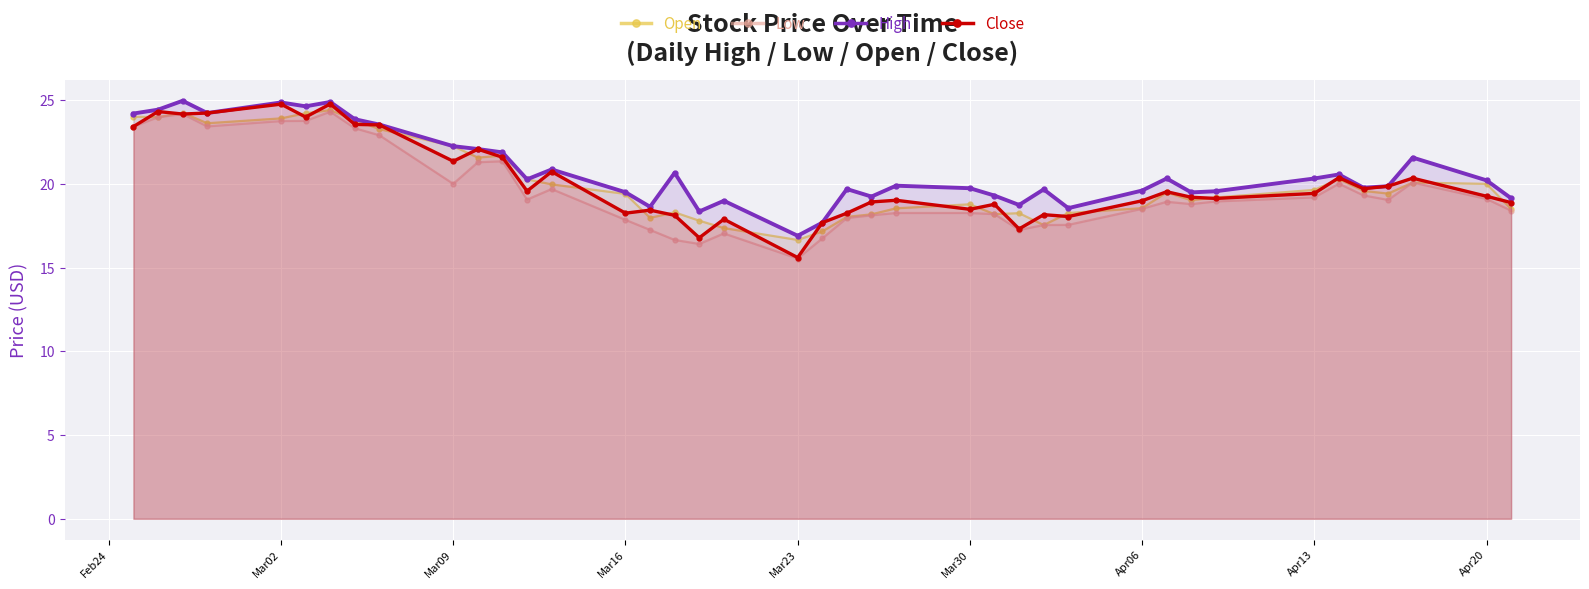

The High series shows 28.0 at Mar23. True or false?

False